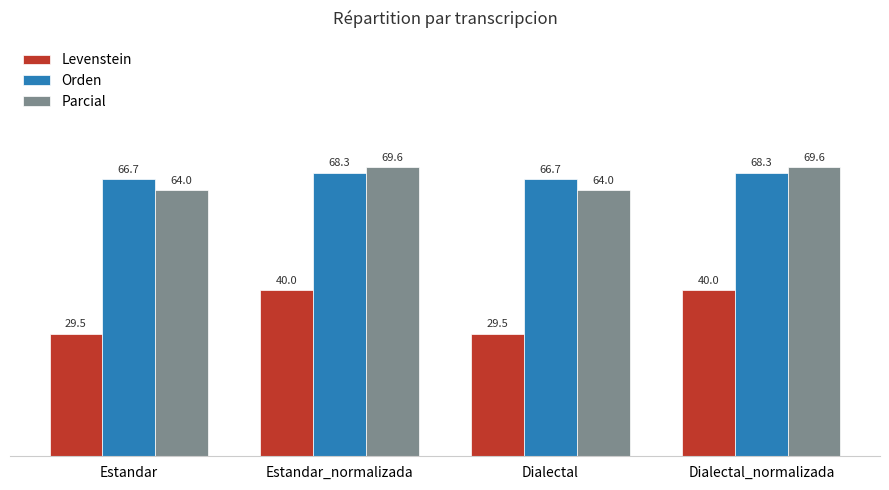

What is the lowest value of the Orden series?

66.7